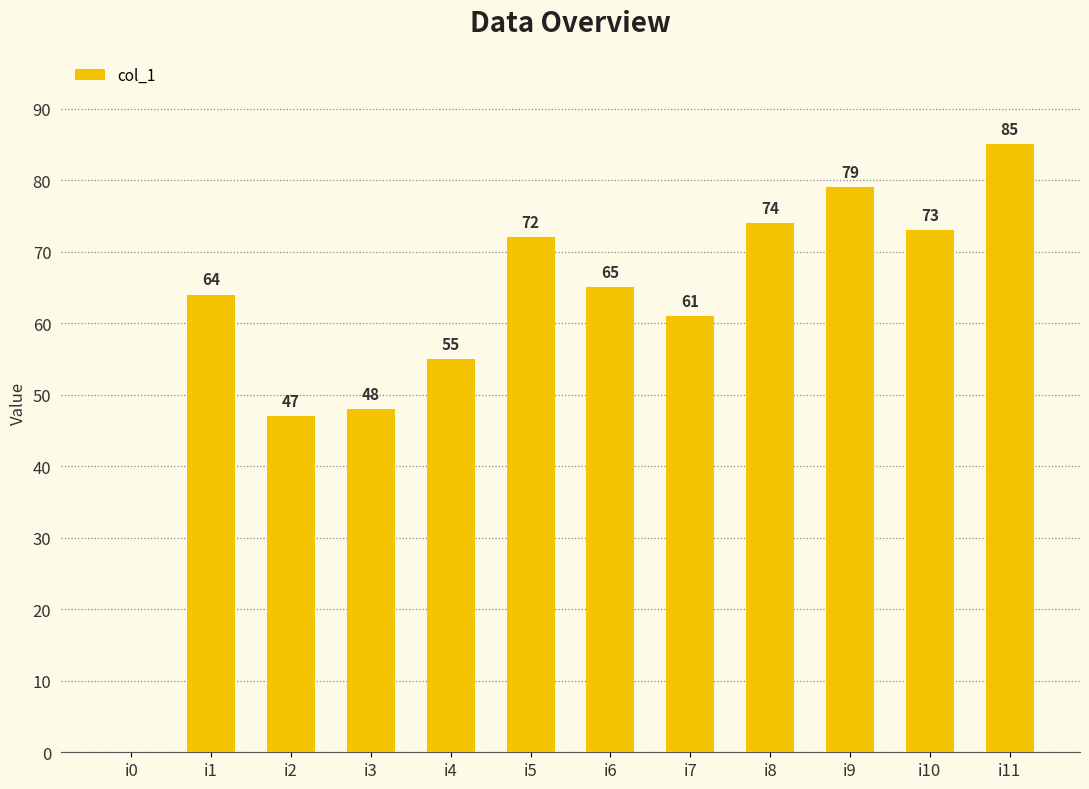

The chart shows a value of 65 at i6. True or false?

True